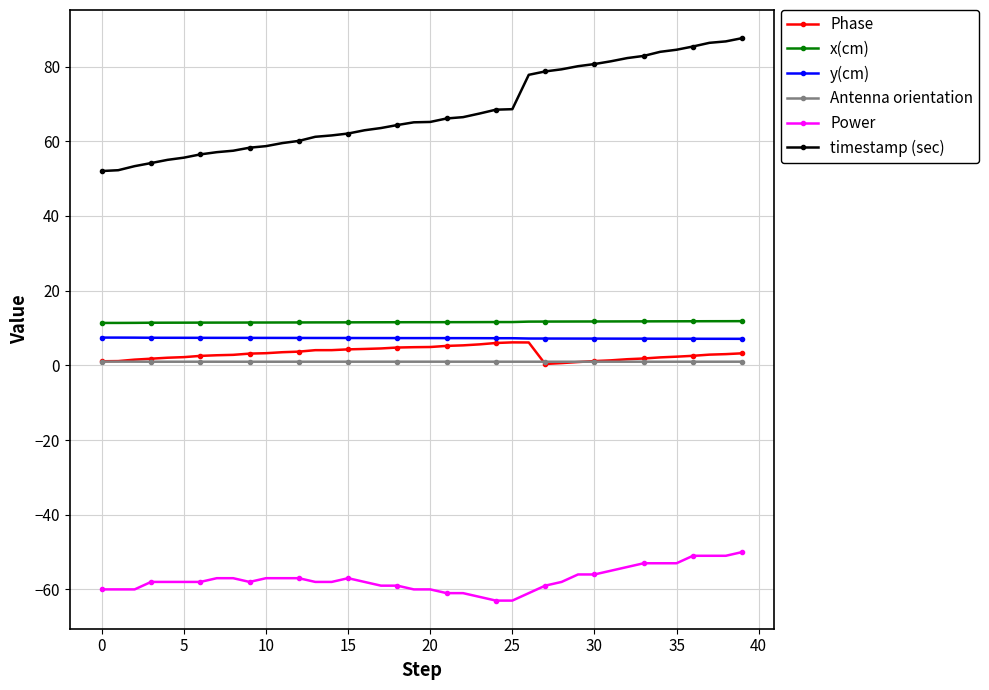

What are all the series names shown in the legend?

Phase, x(cm), y(cm), Antenna orientation, Power, timestamp (sec)